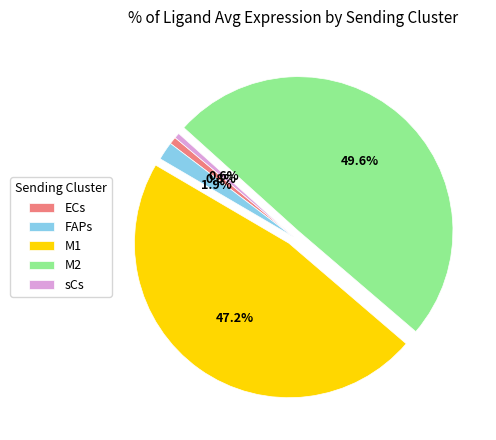

Does M2 account for over 50% of the chart?

No